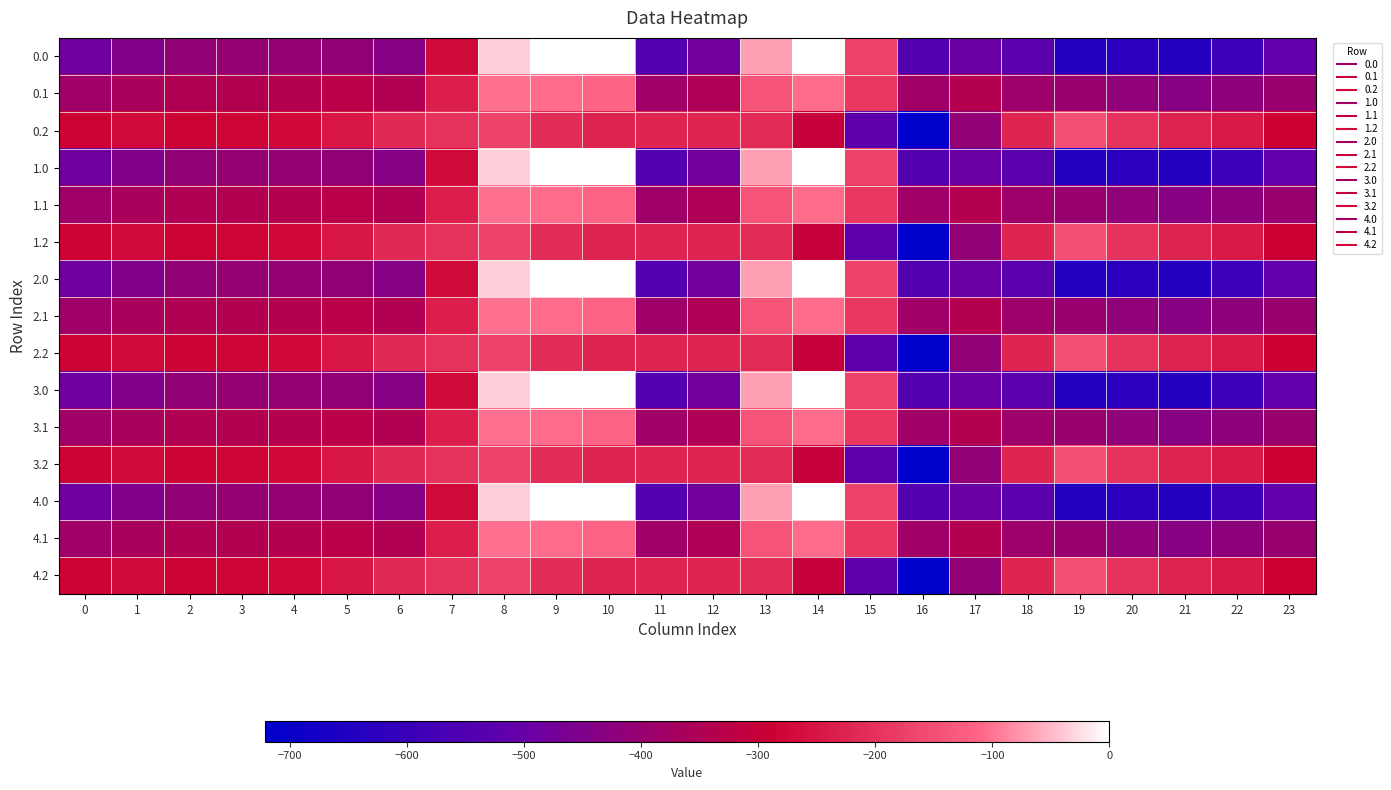

Rank the series at 7 from highest to lowest value.

0.2, 1.2, 2.2, 3.2, 4.2, 0.1, 1.1, 2.1, 3.1, 4.1, 0.0, 1.0, 2.0, 3.0, 4.0